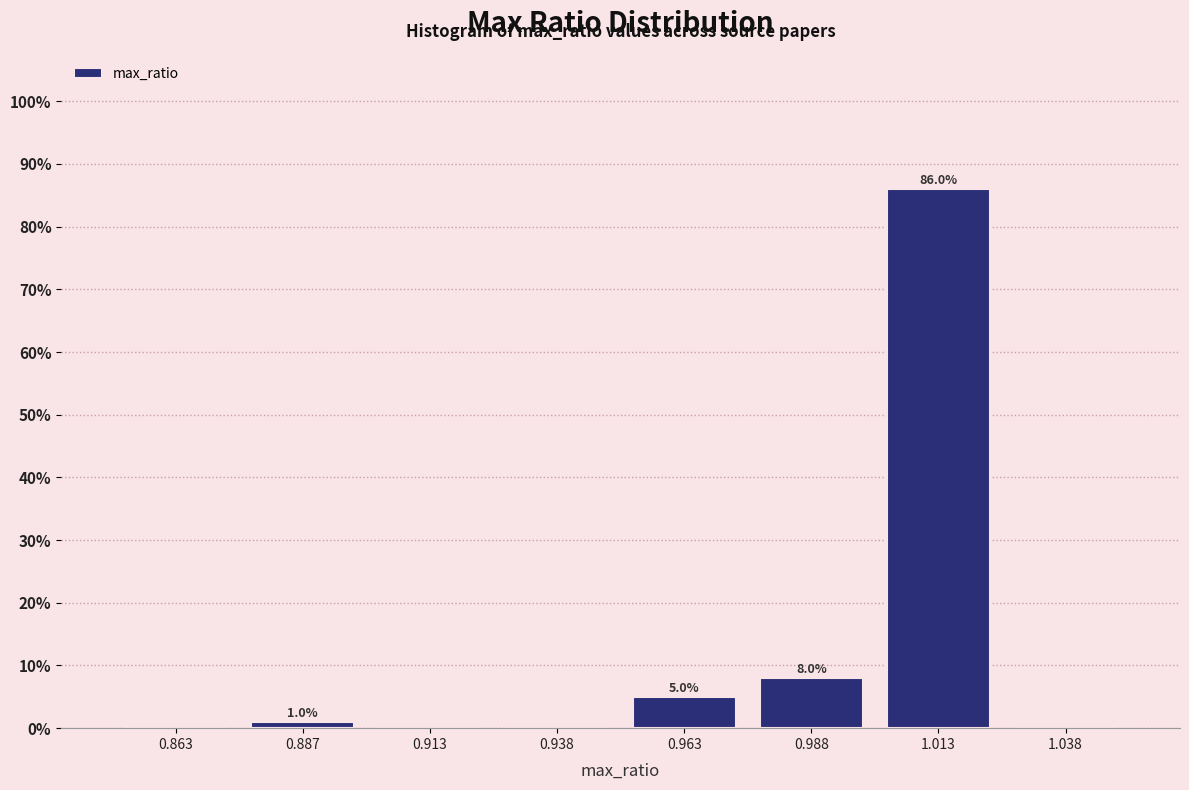

Over which range of the x-axis is the bar tallest?

1.000 to 1.025